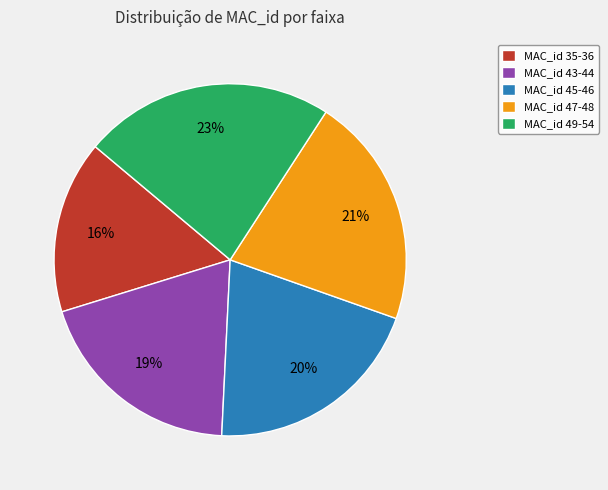

Does MAC_id 35-36 account for over 50% of the chart?

No